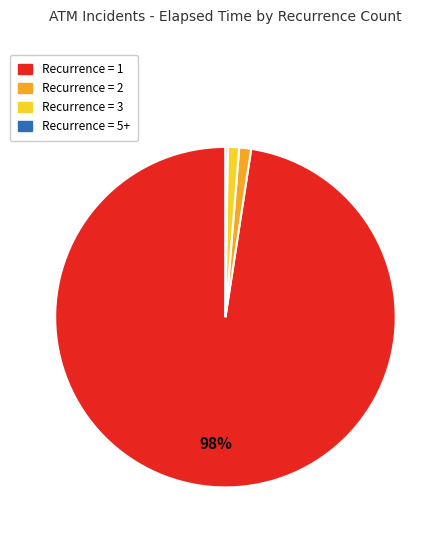

Is there a majority slice in this chart?

Yes